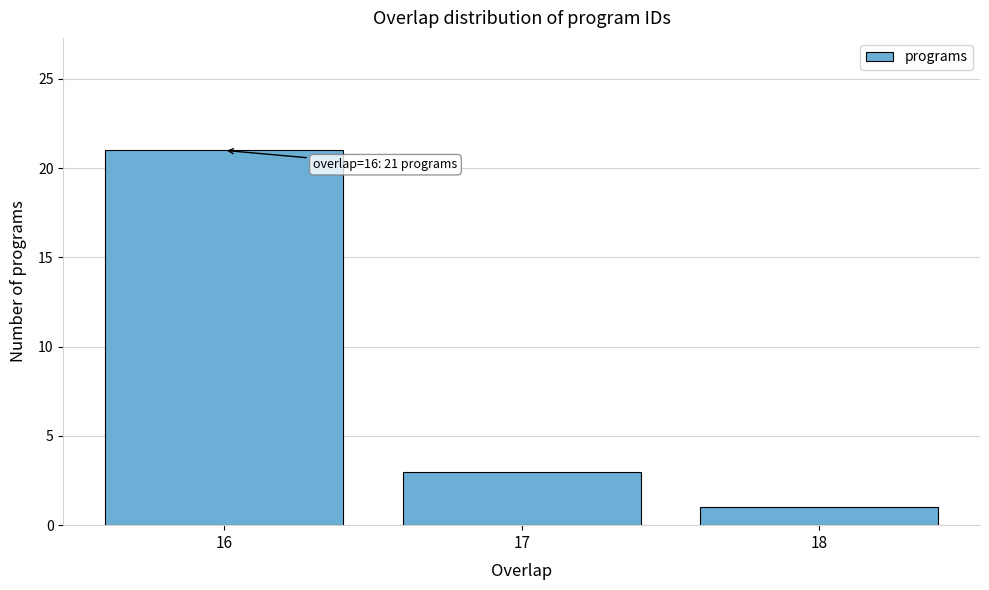

Reading left to right, transcribe all the data shown in this chart.

16=21	17=3	18=1